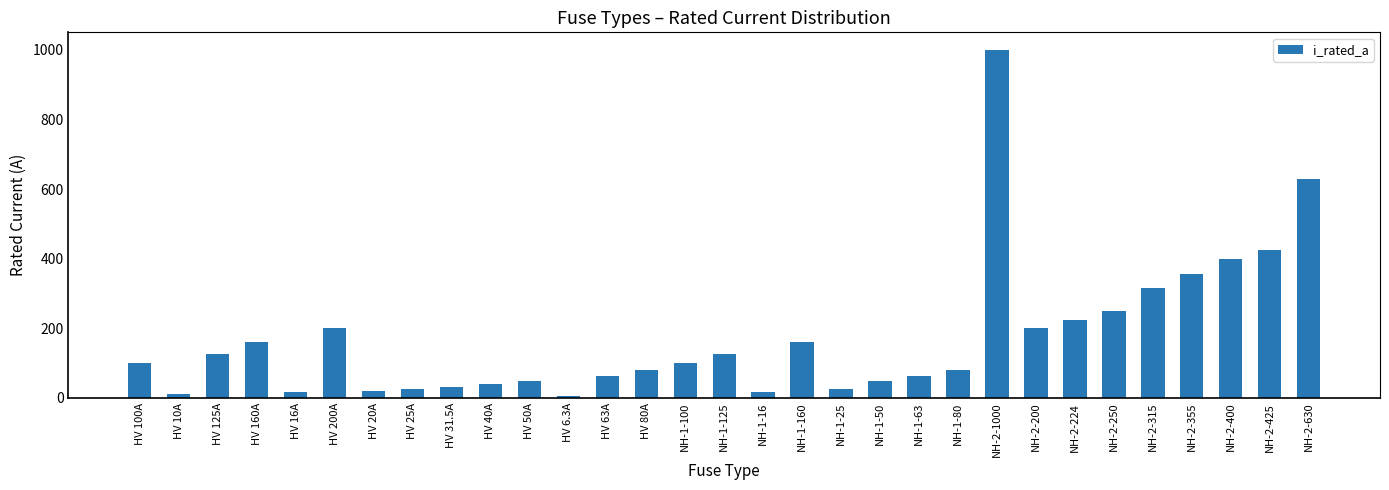

Approximately how many times larger is the value at NH-2-630 compared to HV 20A?

31.5